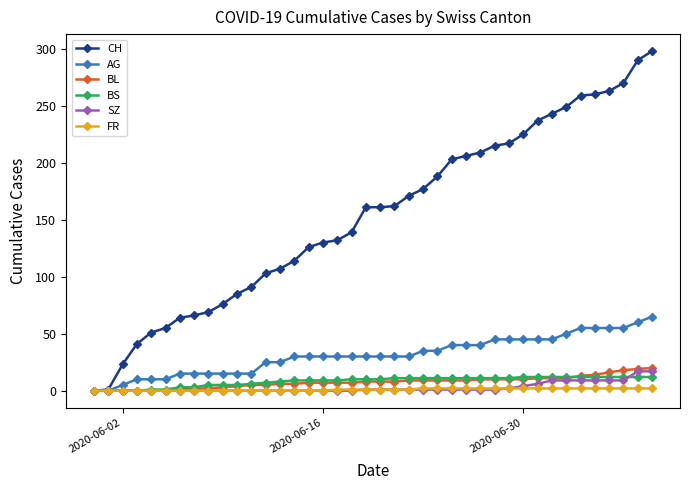

What is the maximum value shown in the chart?

298